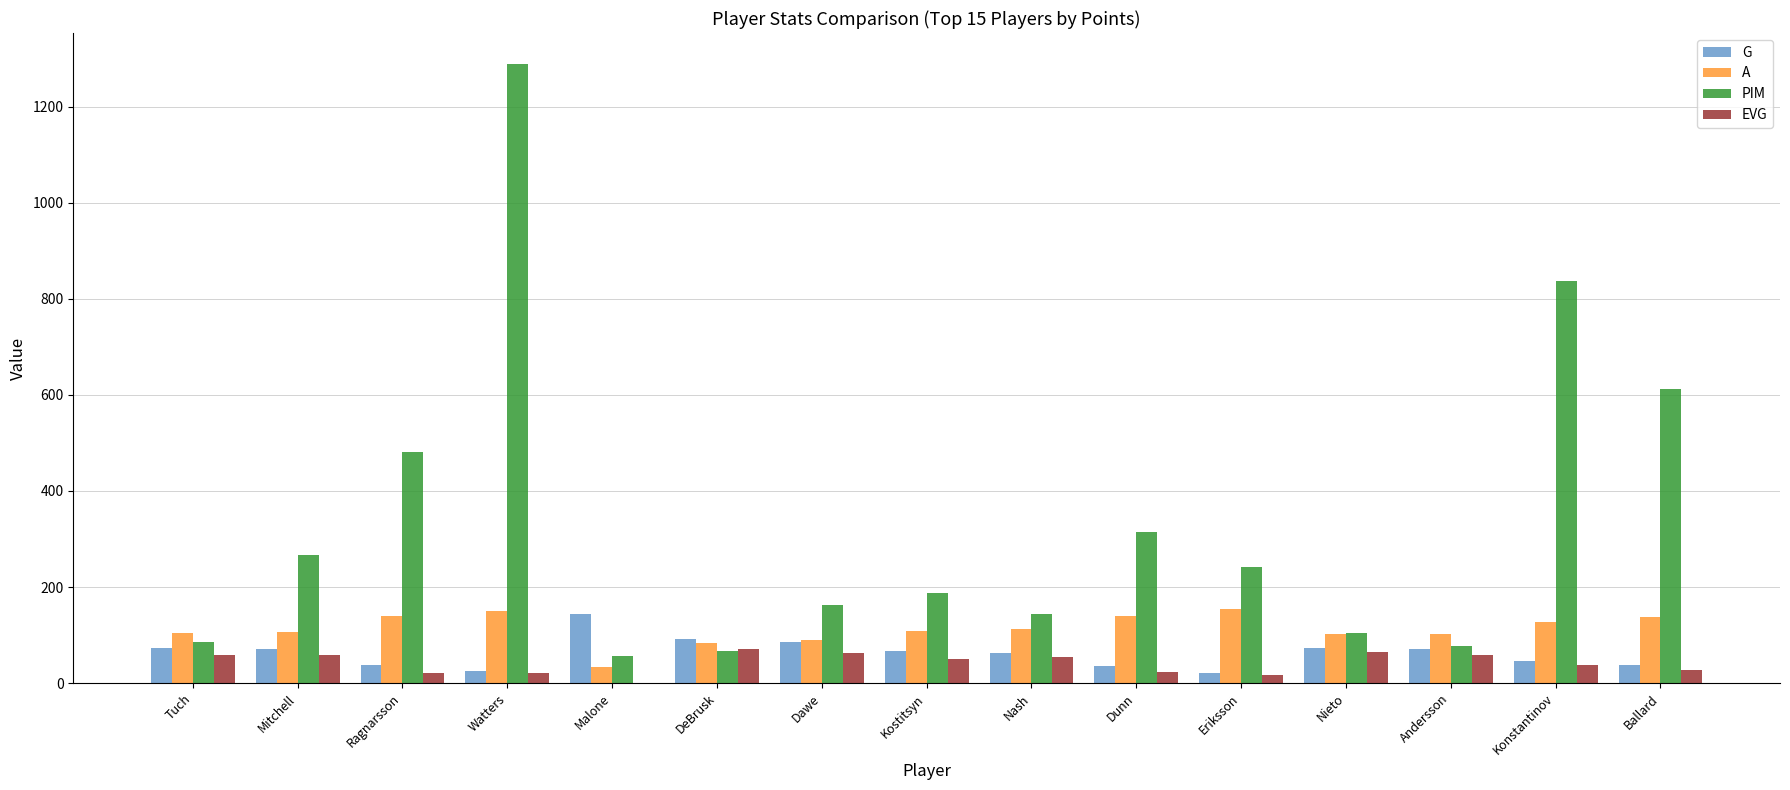

Which category has the highest value in the PIM series?

Watters